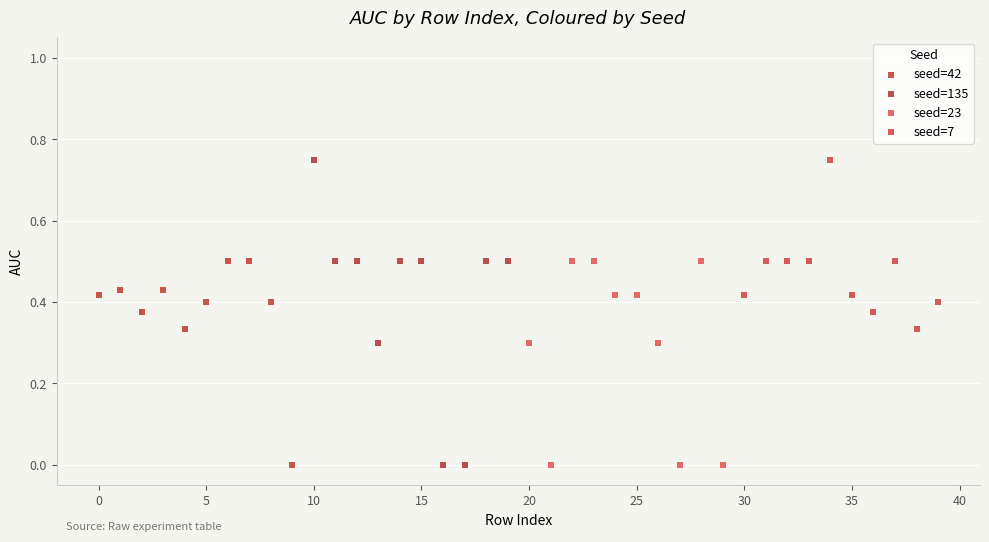

Which series has the widest spread of Y values?

seed=135